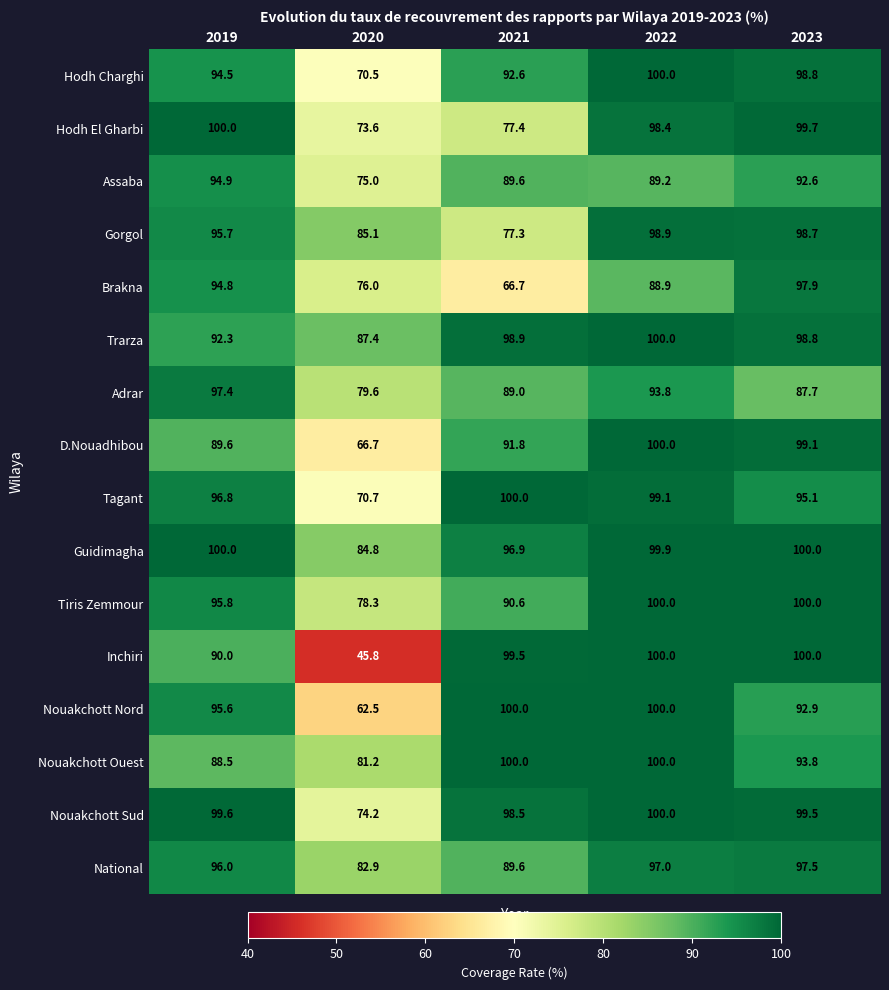

What is the spread (max minus min) of values at 2023?

12.3